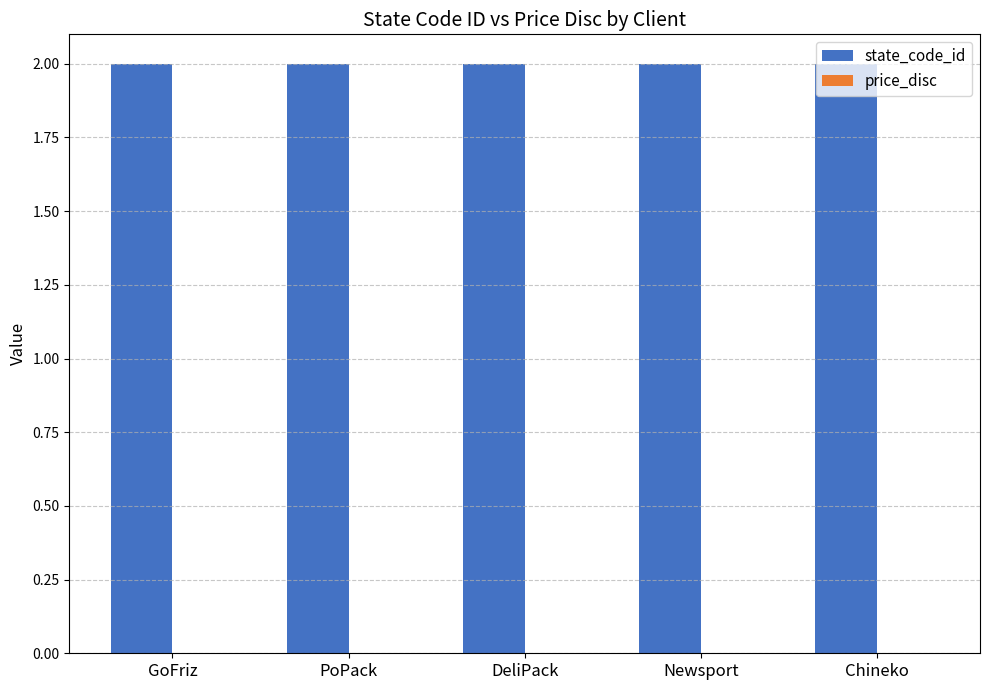

Rank the categories by price_disc value from lowest to highest.

GoFriz, PoPack, DeliPack, Newsport, Chineko